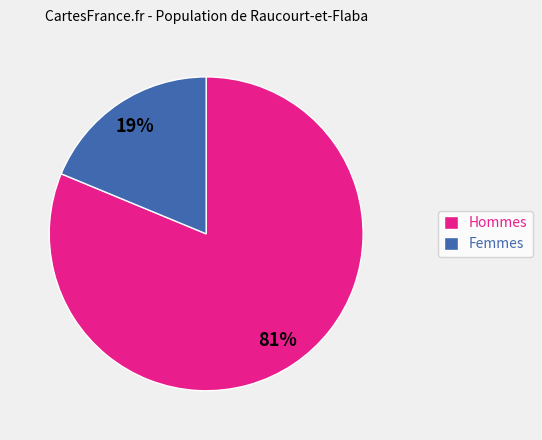

True or false: Femmes accounts for 5% of the total.

False